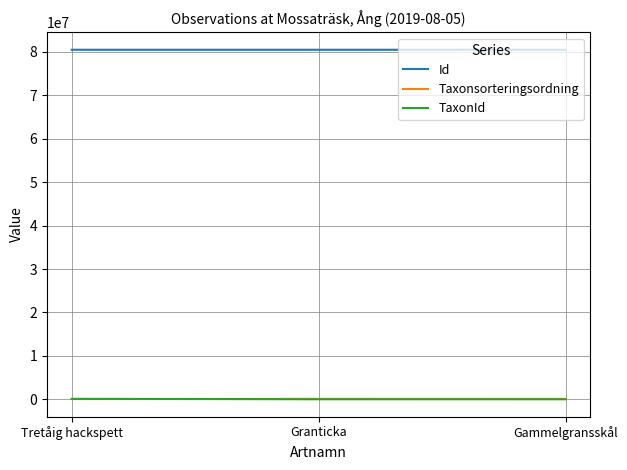

True or false: TaxonId has a value of 1312 at Gammelgransskål.

True